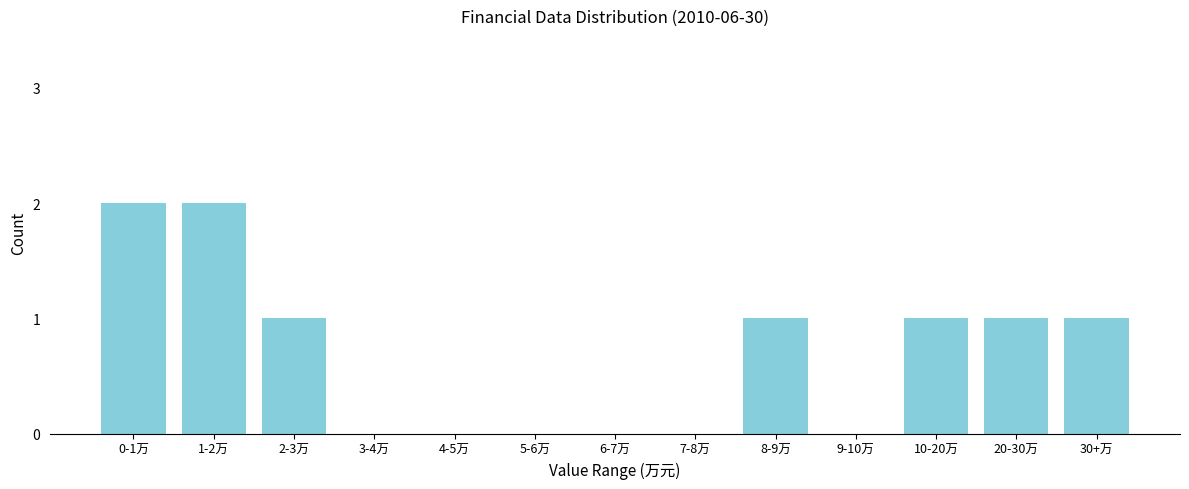

Reading left to right, list all the values displayed in this chart.

0-1万=2	1-2万=2	2-3万=1	3-4万=0	4-5万=0	5-6万=0	6-7万=0	7-8万=0	8-9万=1	9-10万=0	10-20万=1	20-30万=1	30+万=1